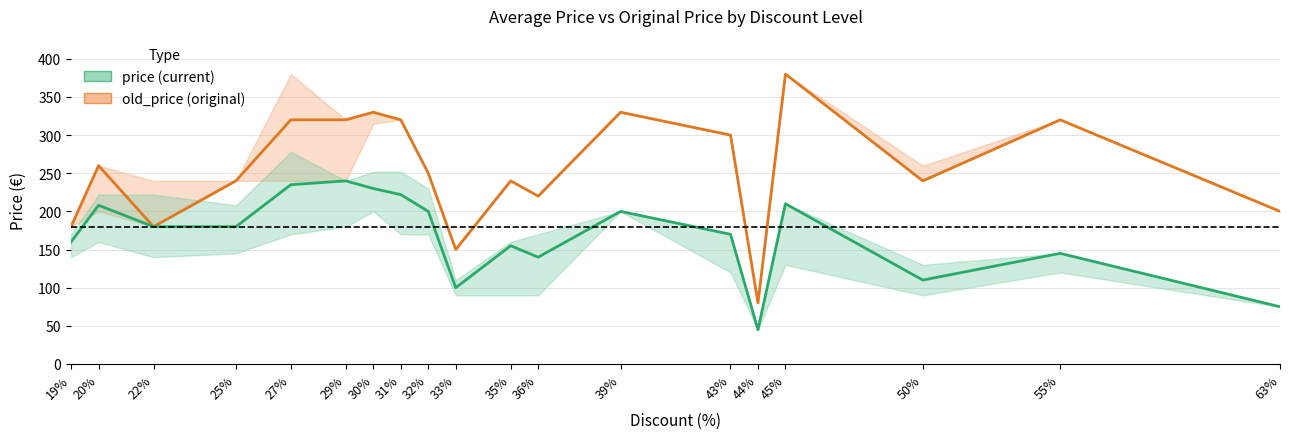

What are all the series names shown in the legend?

old_price, price